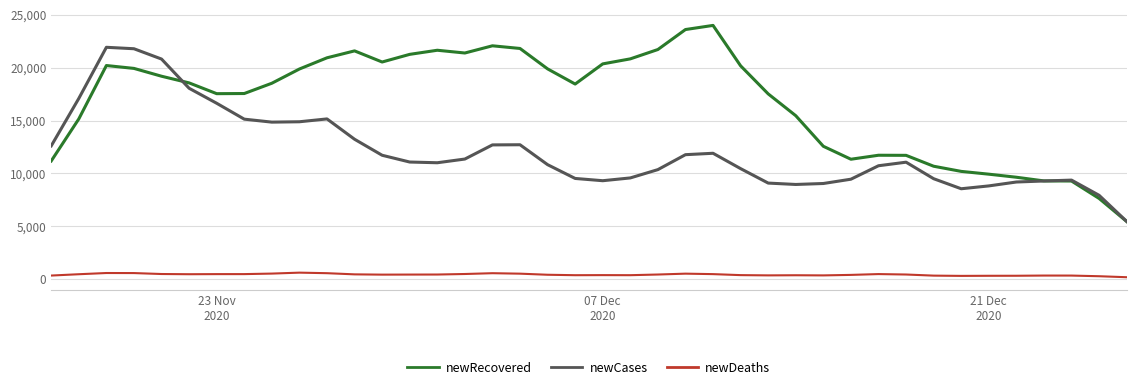

True or false: newCases and newDeaths intersect in this chart.

False